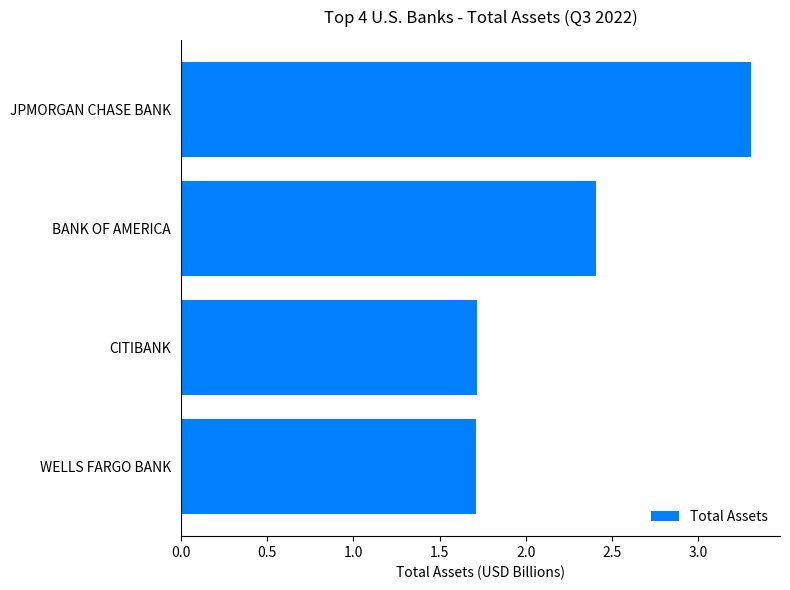

The value at BANK OF AMERICA is 2.4. True or false?

True